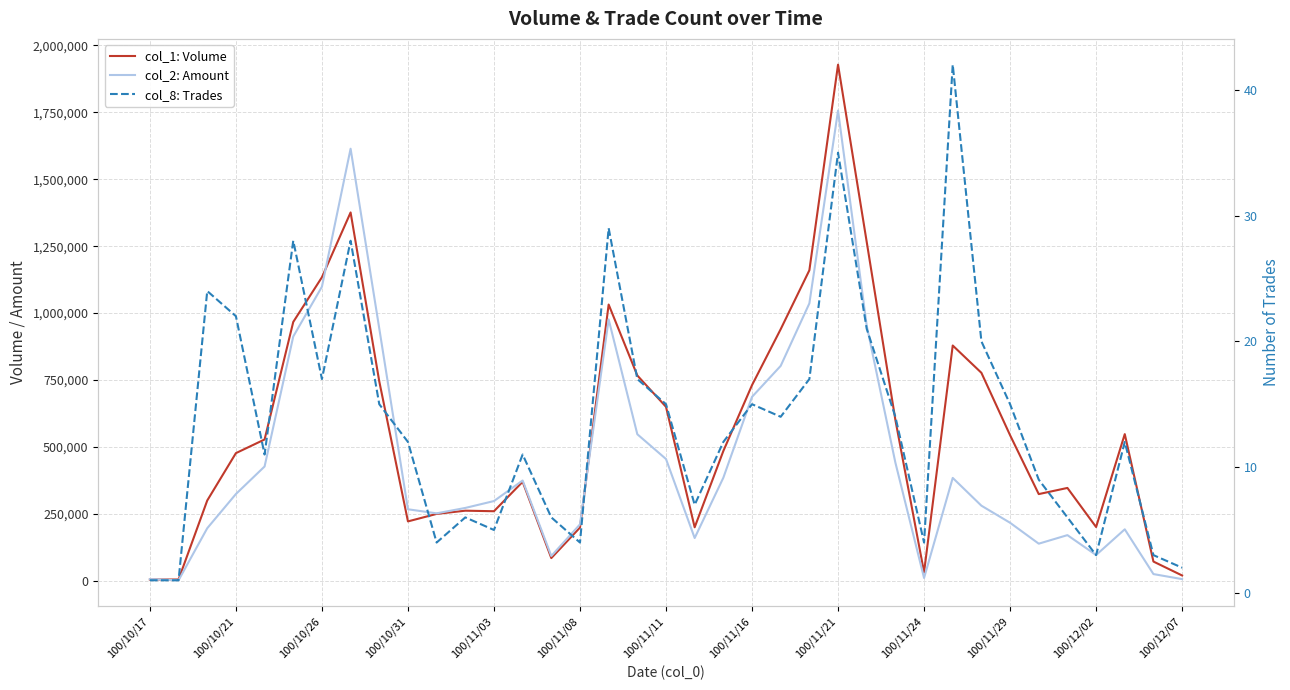

What is the minimum value for col_1: Volume?

5000